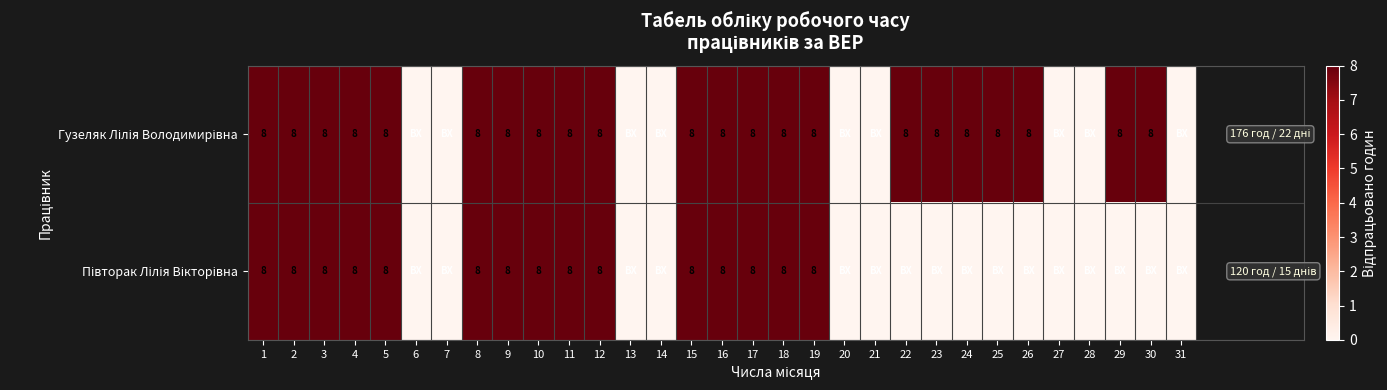

Count the number of data series in this chart.

2